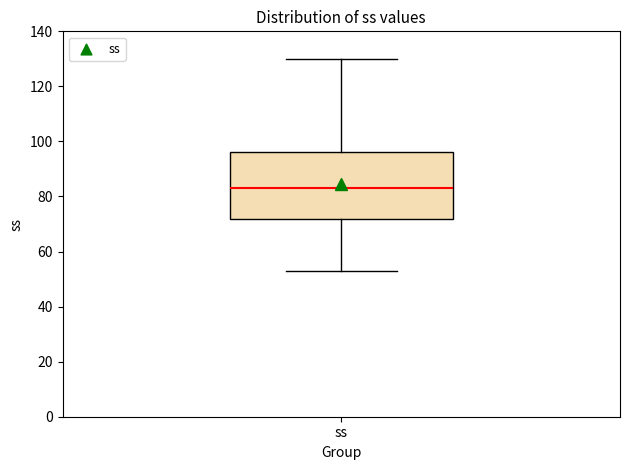

Where is the upper edge of the box for ss on the y-axis? The values are not printed on the chart, so give them approximately, as read against the axis.

96